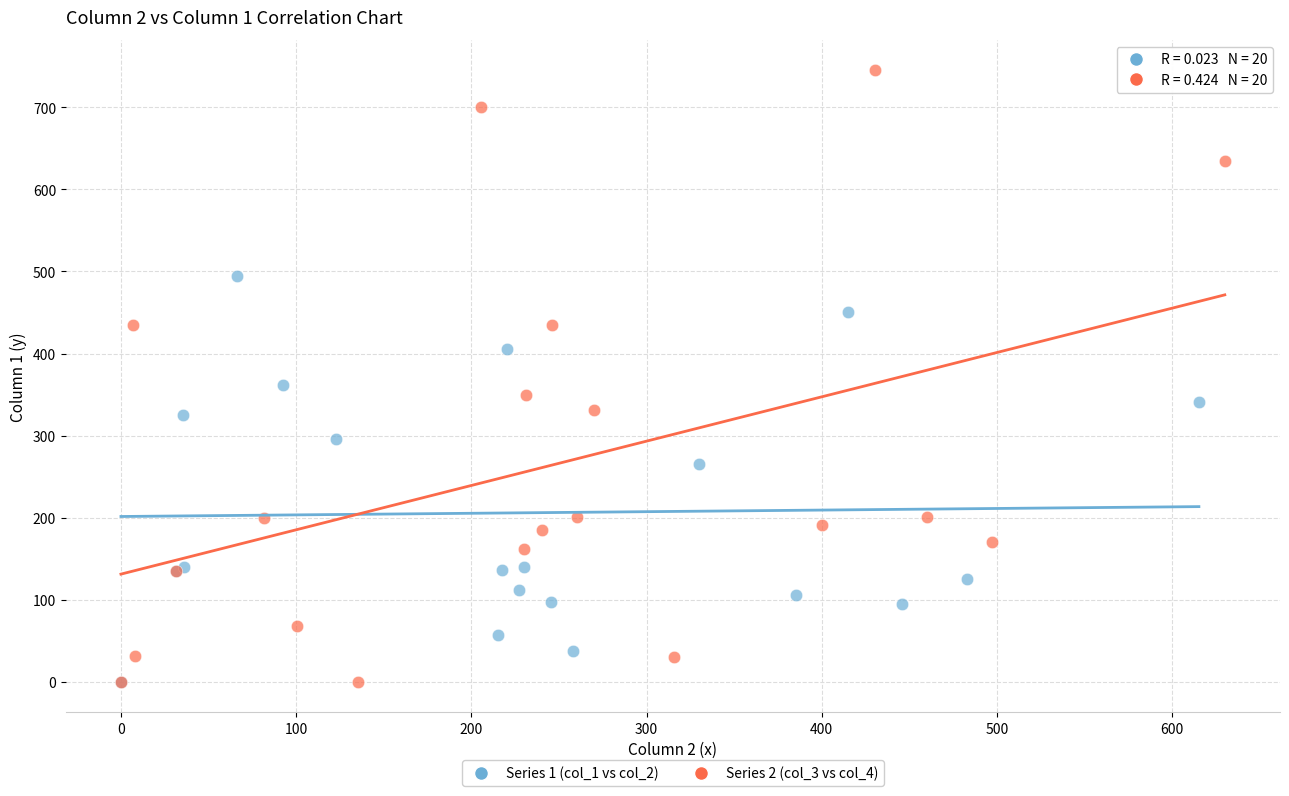

Which series has the widest spread of Y values?

Series 2 (col_3 vs col_4)